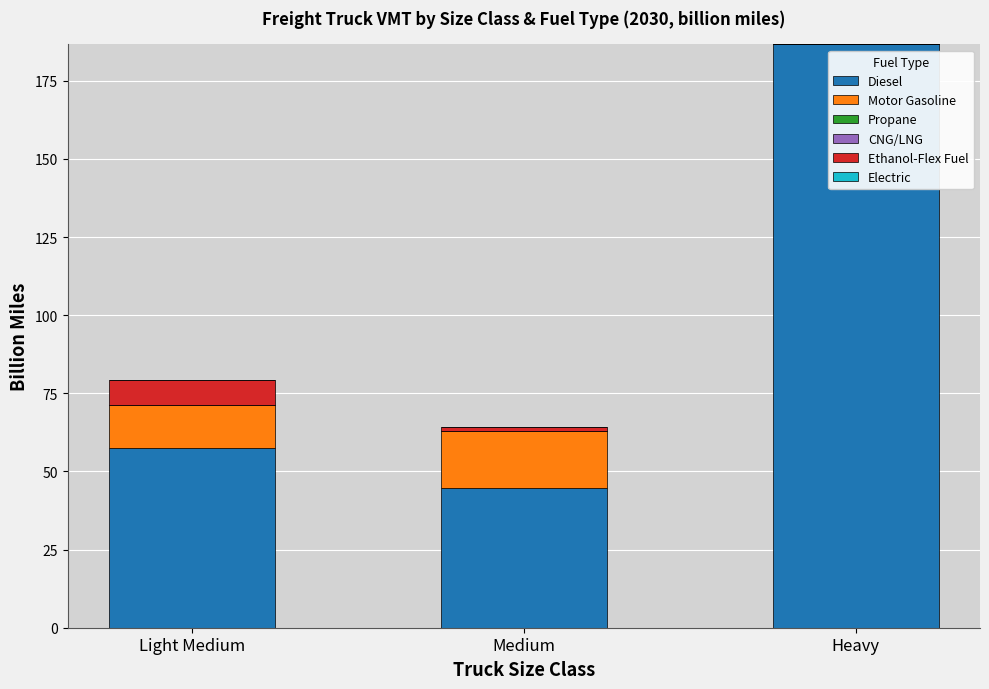

Count the number of categories in the chart.

3